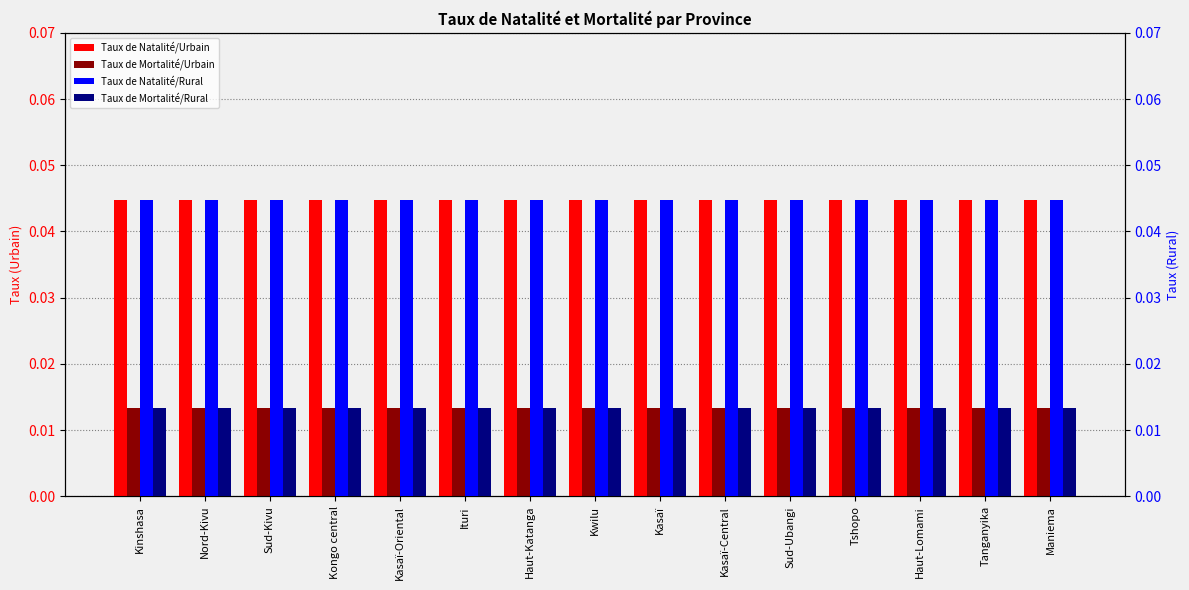

Is the value of Taux de Natalité/Rural at Sud-Ubangi greater than the value of Taux de Natalité/Urbain at Haut-Katanga?

No